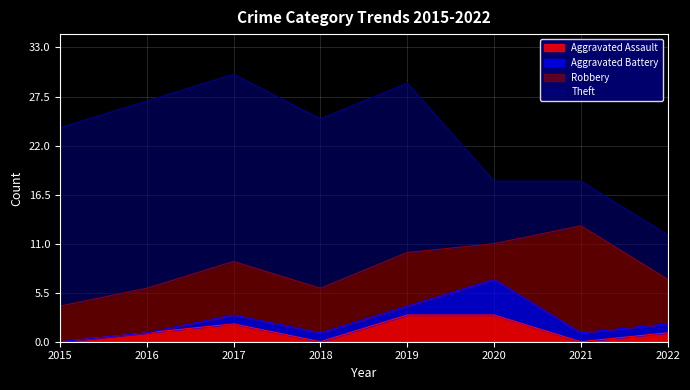

List the series in order of their peak value, highest first.

Theft, Robbery, Aggravated Battery, Aggravated Assault